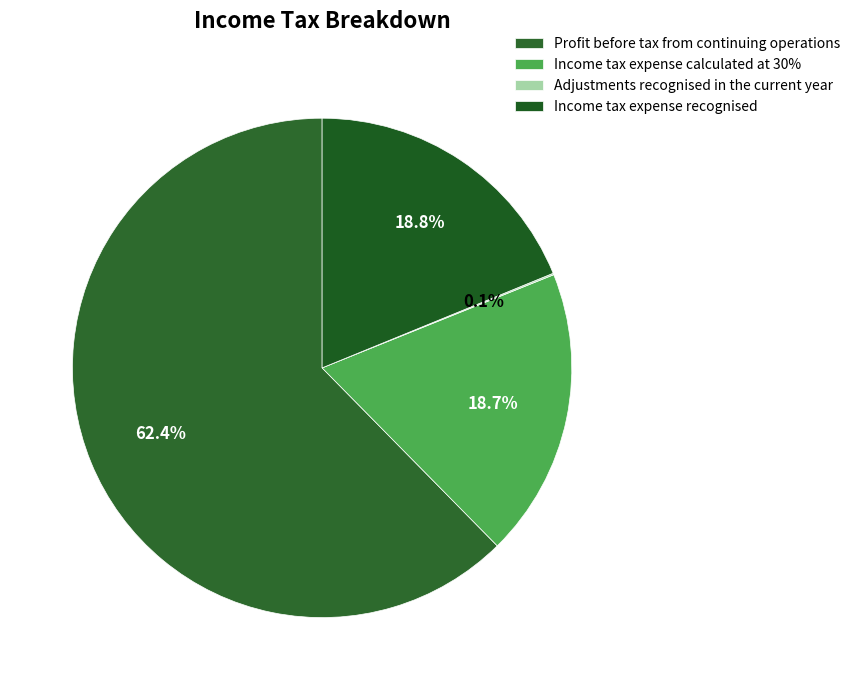

How many segments does this pie chart have?

4